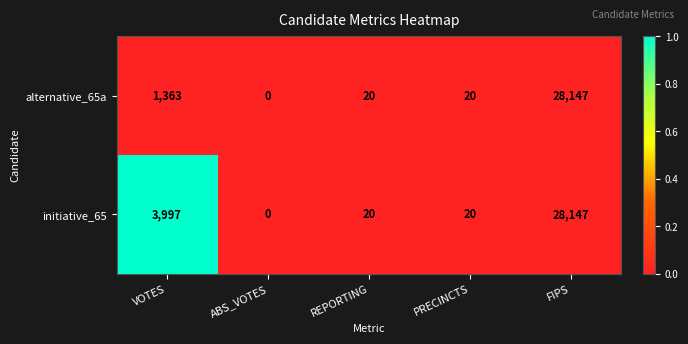

What is the difference between the maximum and minimum values in the initiative_65 series?

28147